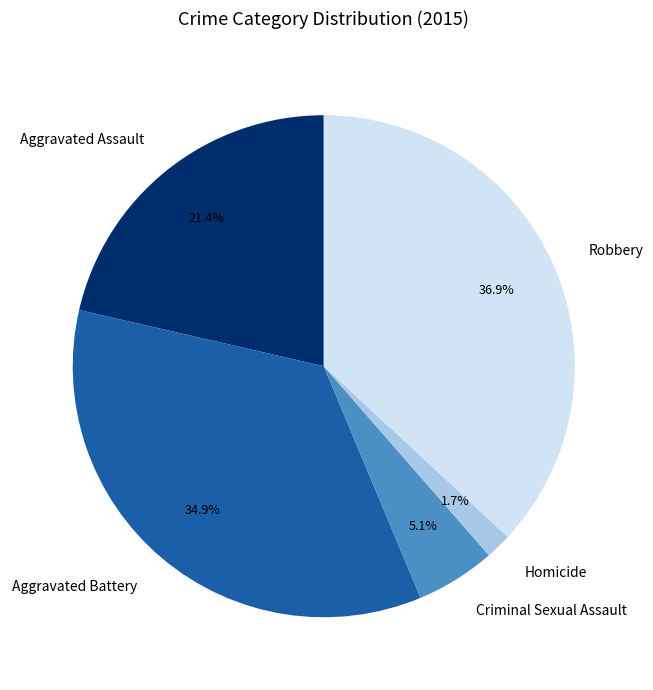

To the nearest percent, what is the difference between the Aggravated Battery and Homicide slice percentages?

33%